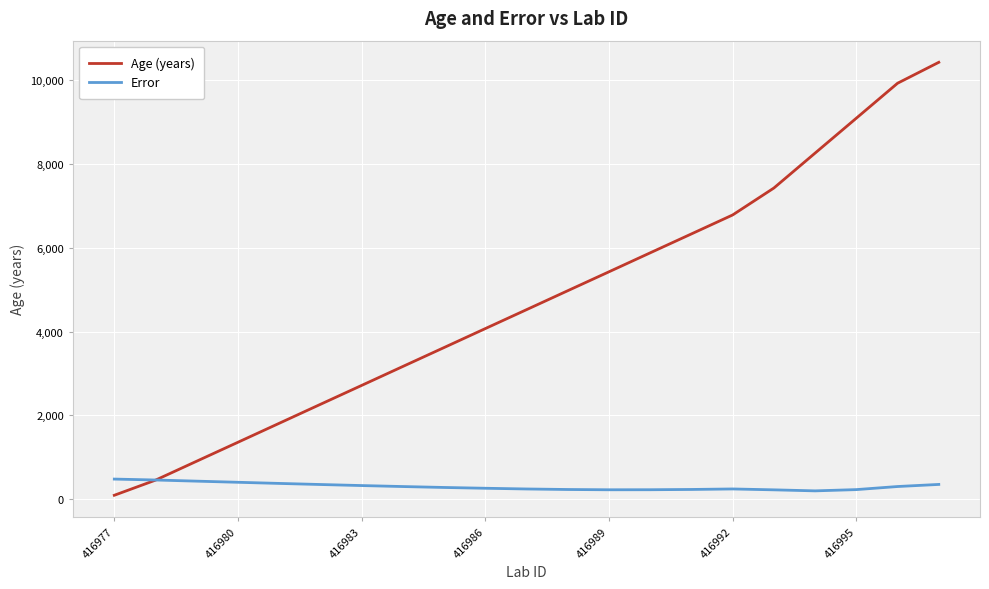

Which series has the largest total across all categories?

Age (years)